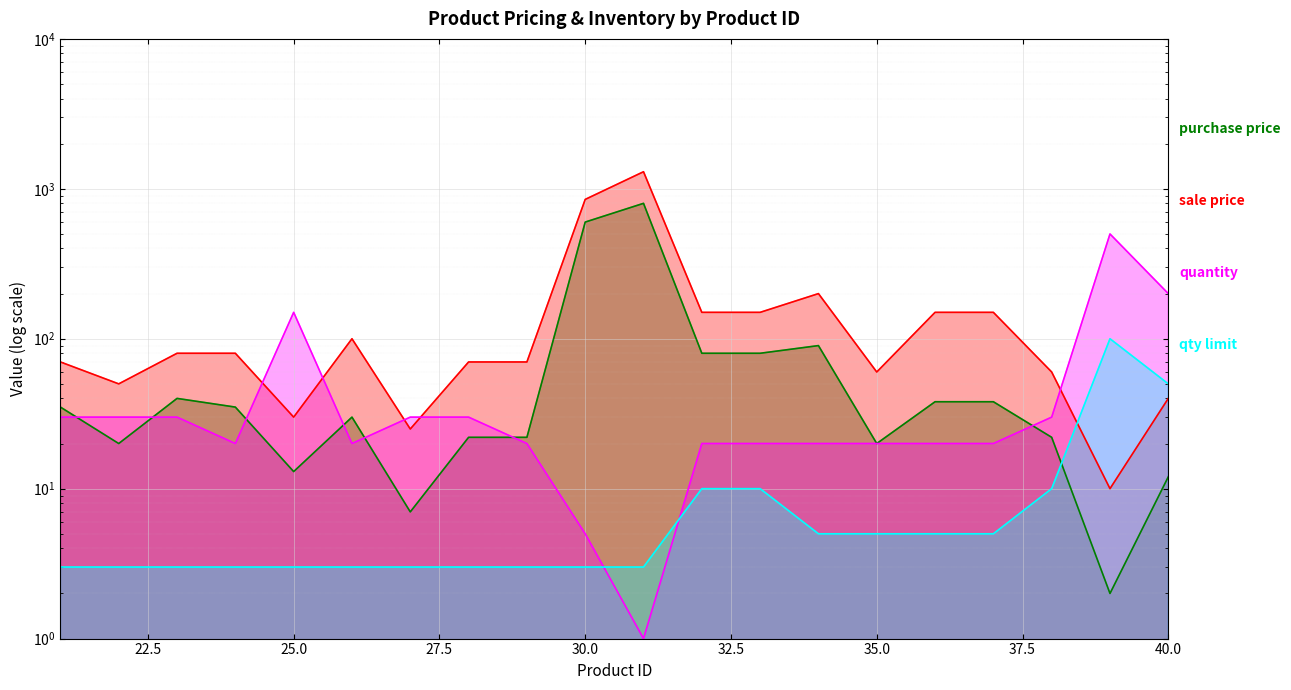

Between 24 and 22, which is larger?

24